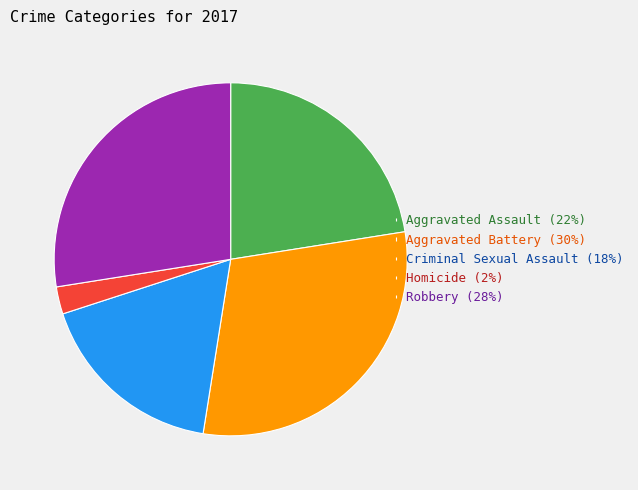

What is the ratio of the value at Criminal Sexual Assault (18%) to the value at Robbery (28%)?

0.6